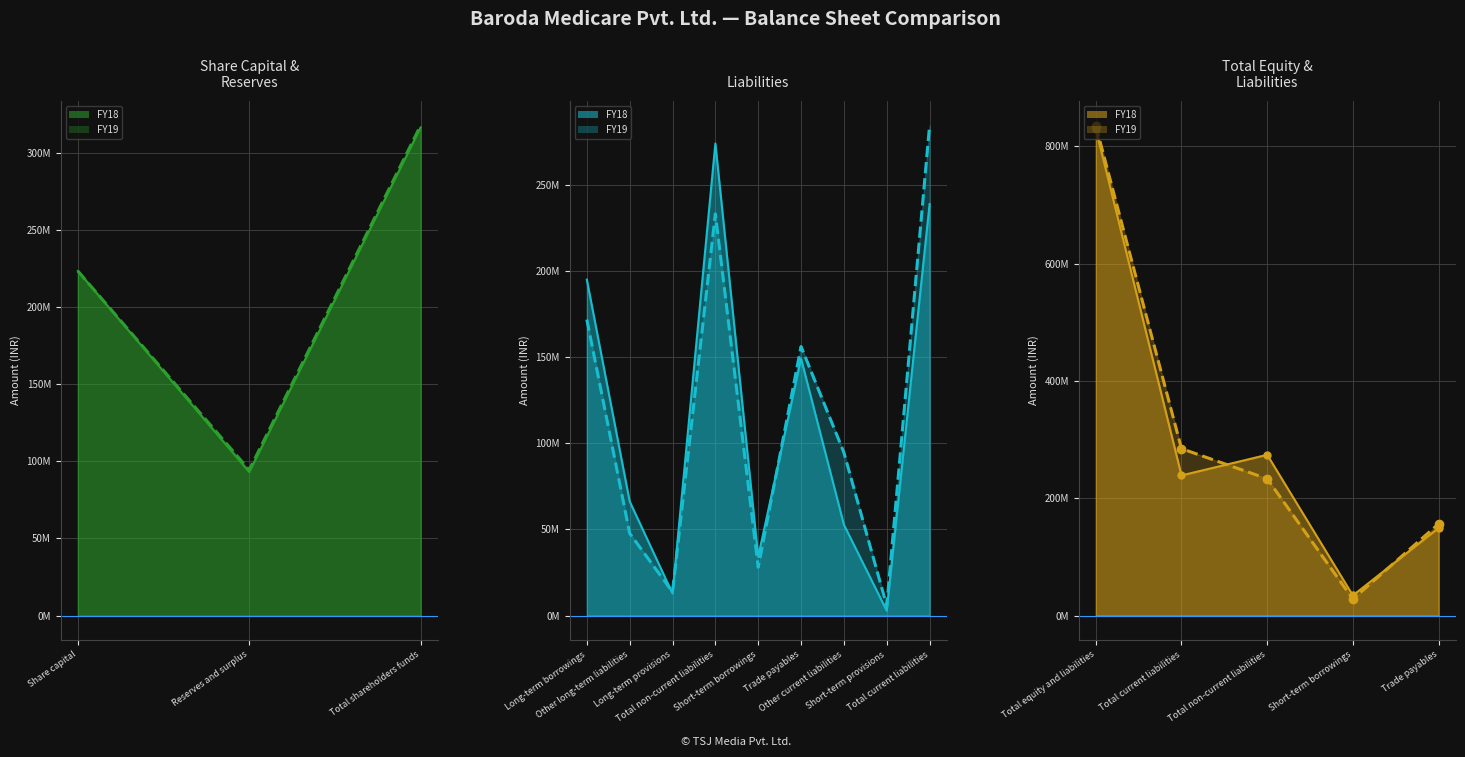

Is it true that FY18 equals 2749086 at Short-term provisions?

True